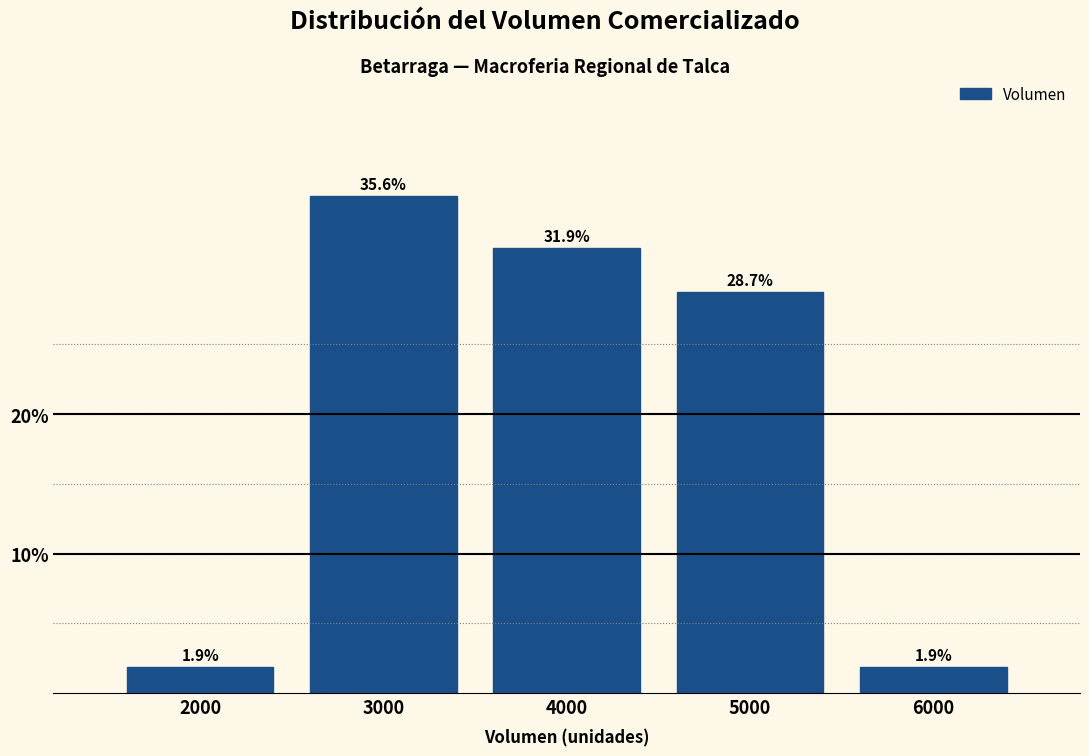

Approximately how many times larger is the value at 3000 compared to 5000?

1.2